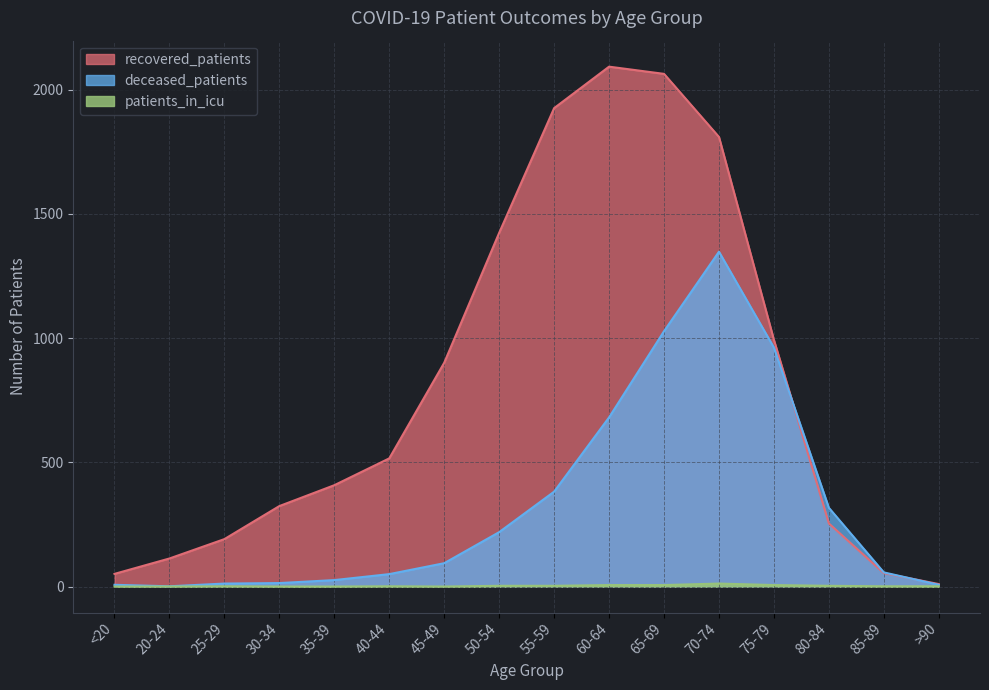

Count the number of data series in this chart.

3